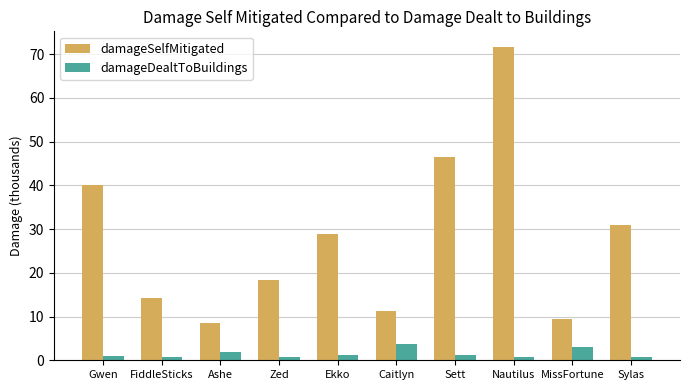

Rank the series by their average value, from lowest to highest.

damageDealtToBuildings, damageSelfMitigated